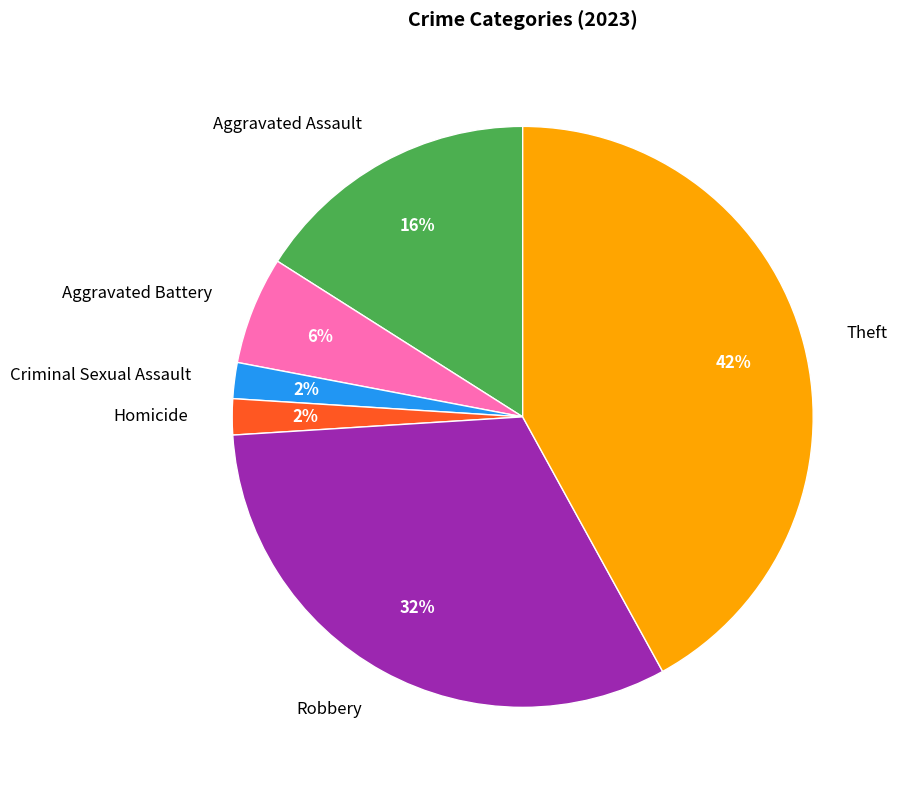

How many segments does this pie chart have?

6